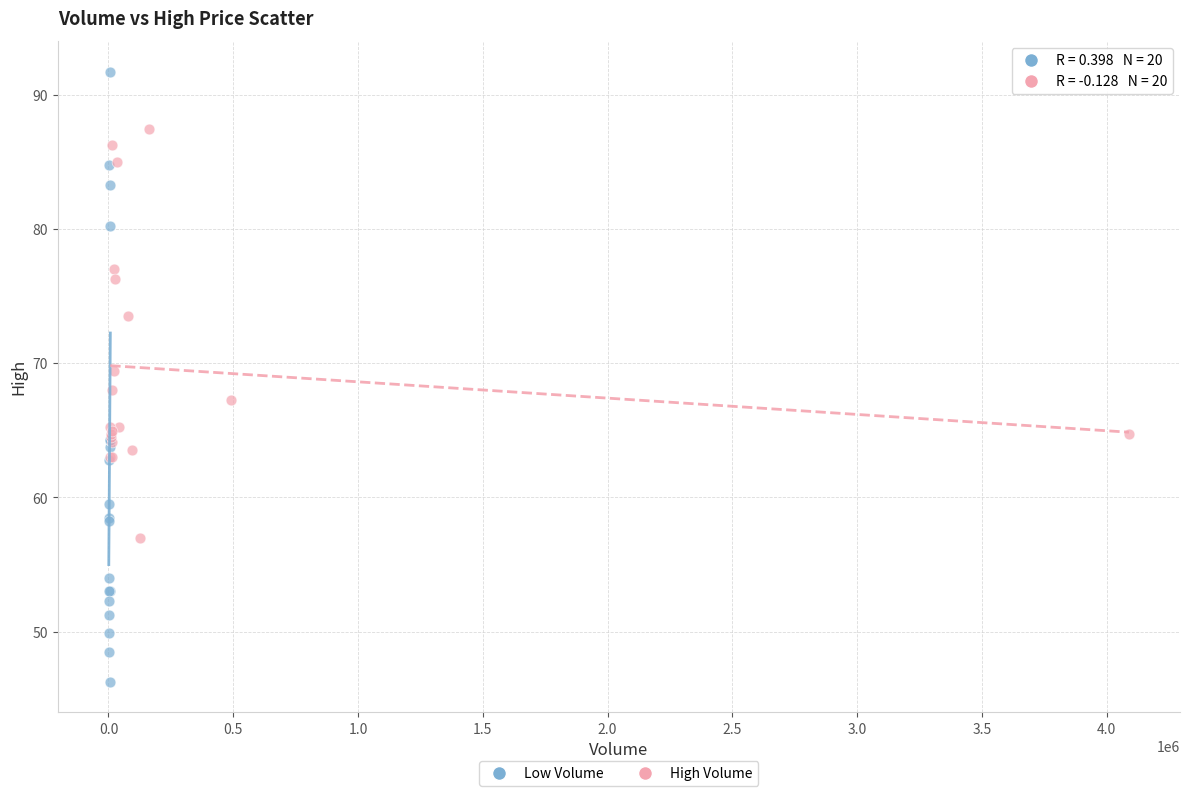

Which series contains the lowest Y value?

Low Volume